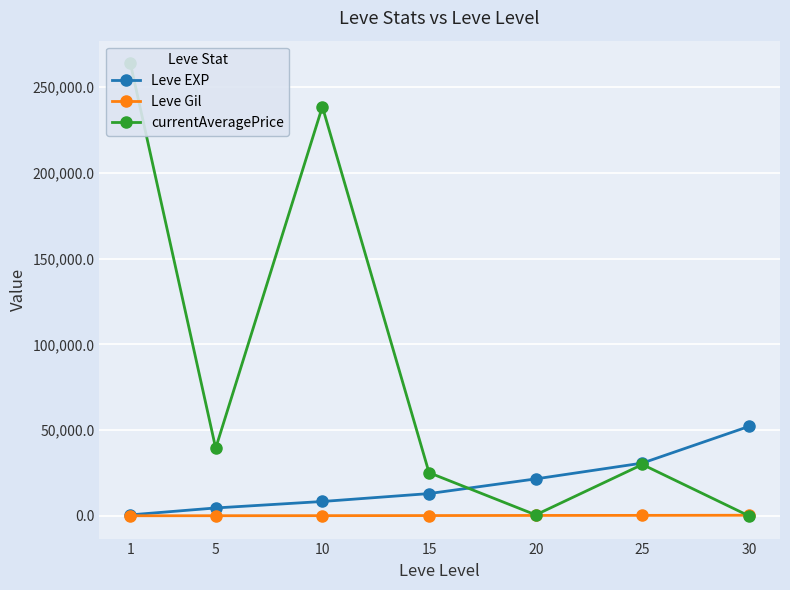

True or false: Leve EXP has a value of 7597.5 at 5.

False